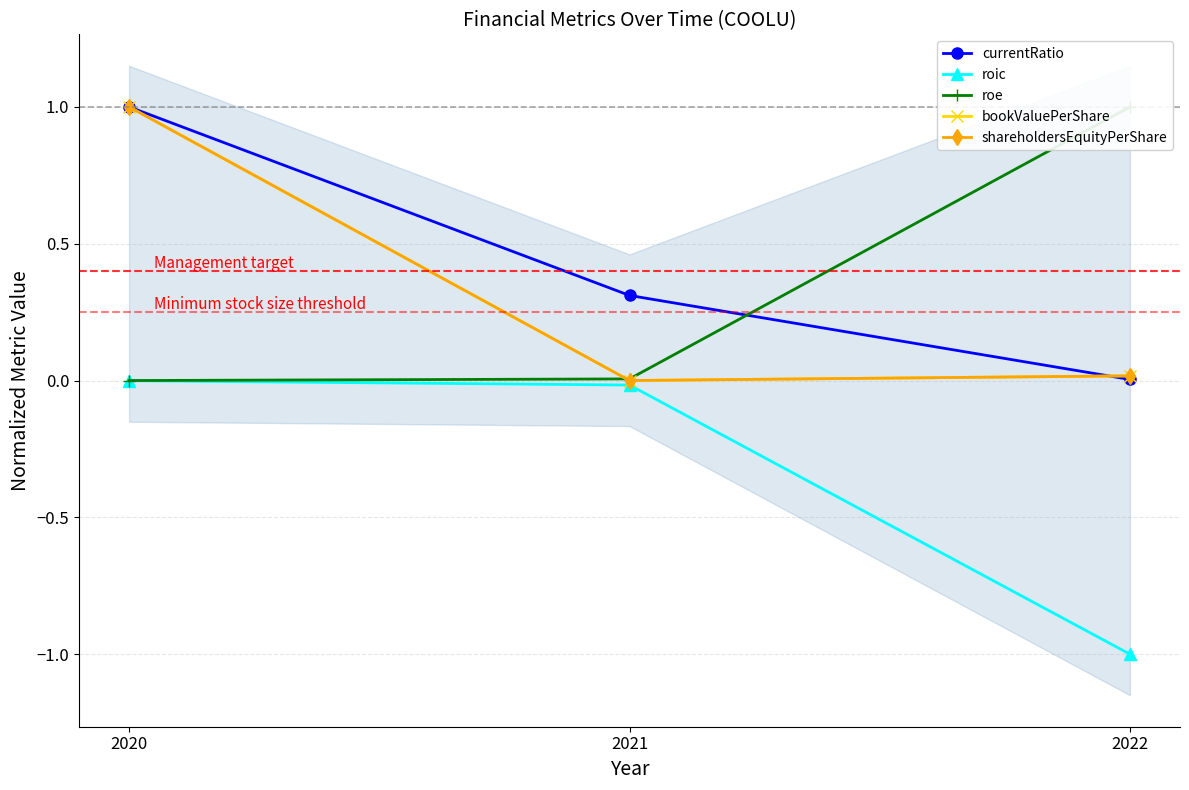

How many categories are shown in the chart?

3